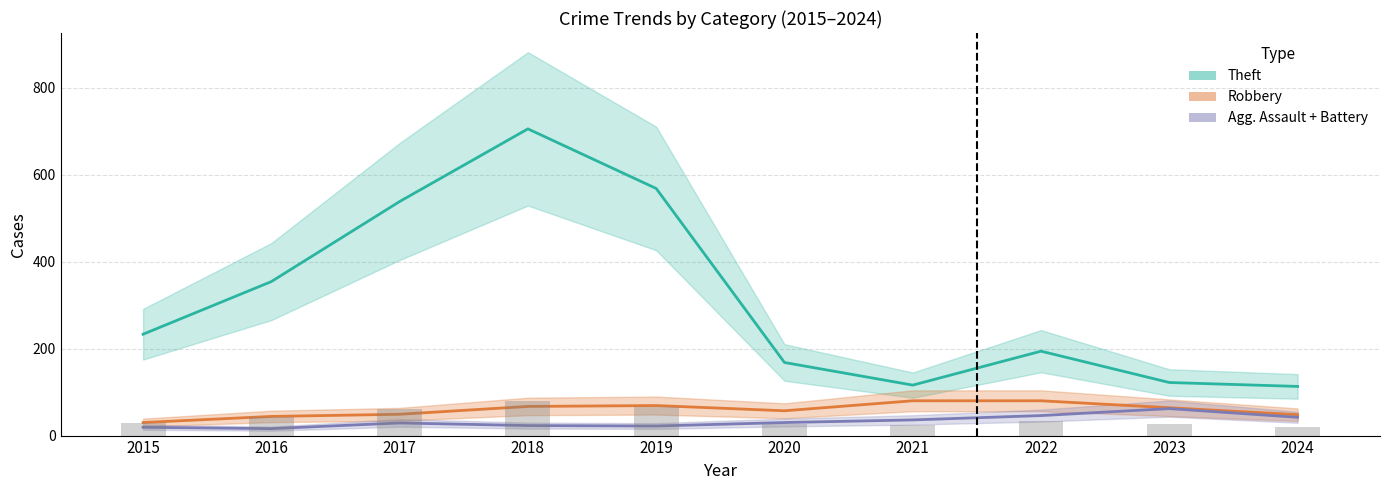

What is the value of the Robbery bar at the 3rd from the left?

49.0